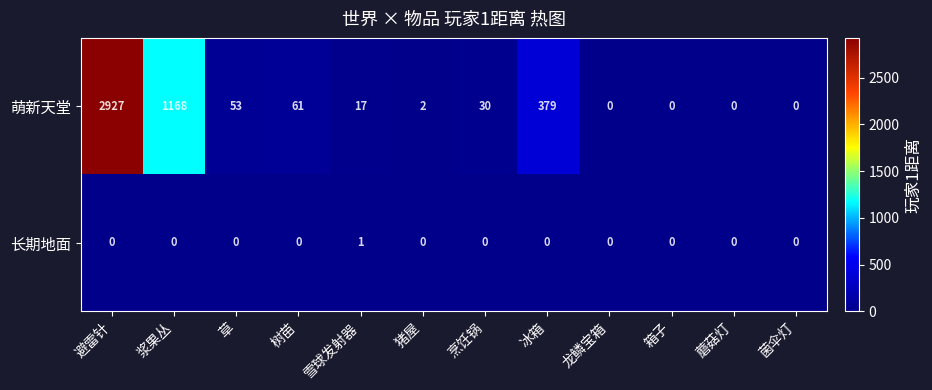

Reading left to right, extract all data points from this chart.

萌新天堂: 避雷针=2927	浆果丛=1168	草=53	树苗=61	雪球发射器=17	猪屋=2	烹饪锅=30	冰箱=379	龙鳞宝箱=0	箱子=0	蘑菇灯=0	菌伞灯=0
长期地面: 避雷针=0	浆果丛=0	草=0	树苗=0	雪球发射器=1	猪屋=0	烹饪锅=0	冰箱=0	龙鳞宝箱=0	箱子=0	蘑菇灯=0	菌伞灯=0